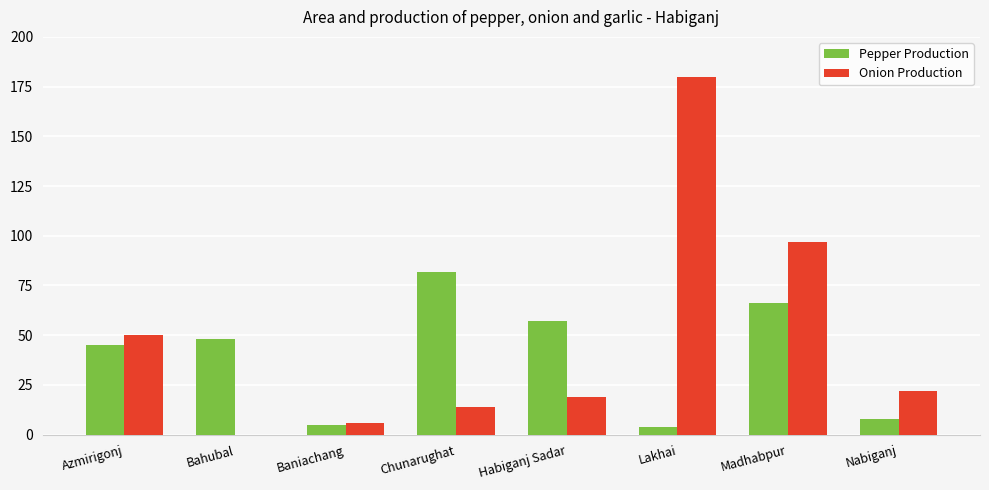

What is the sum of all Pepper Production values?

315